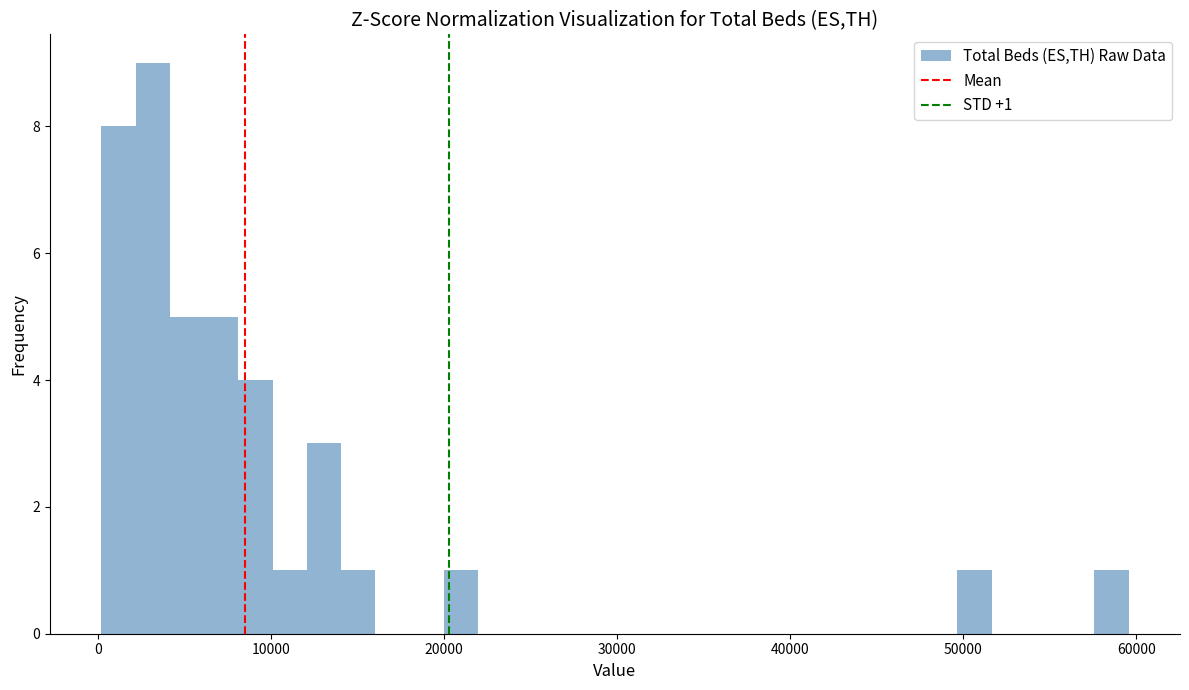

Read against the x-axis, roughly where is the centre of the tallest bar?

3000